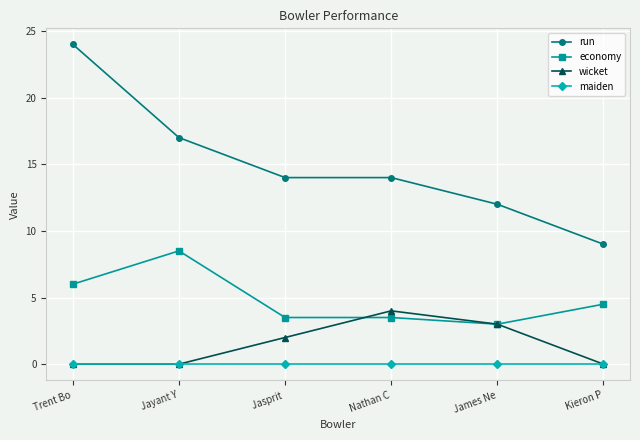

Which series has the widest spread of values?

run